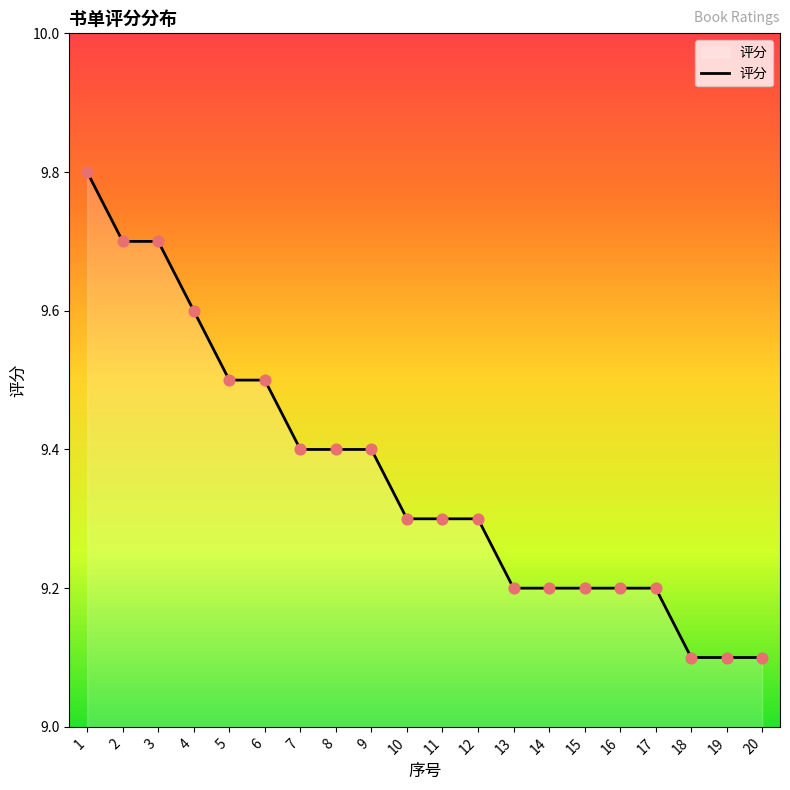

Approximately how many times larger is the value at 4 compared to 5?

1.0